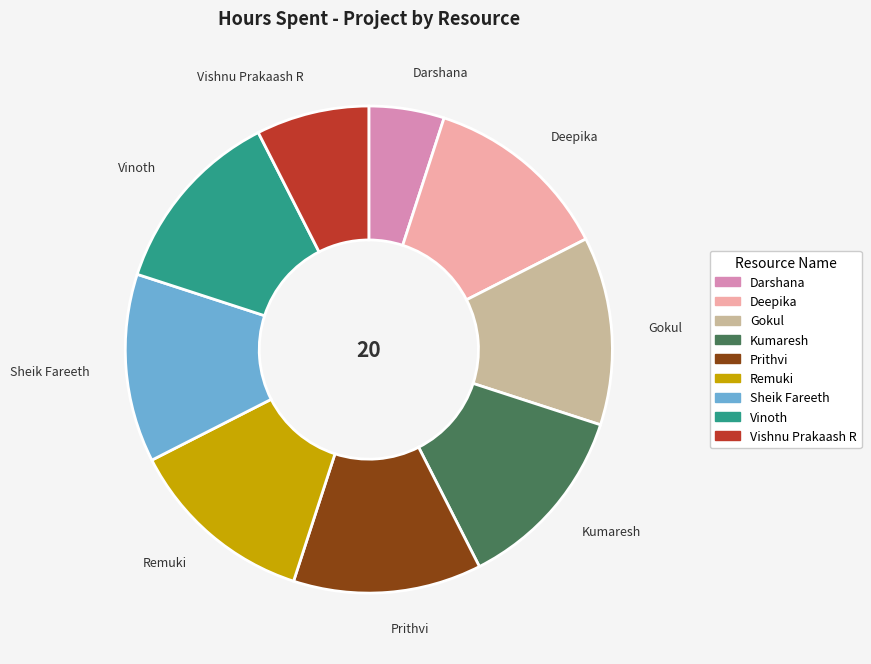

What is the smallest slice in the pie chart?

Darshana